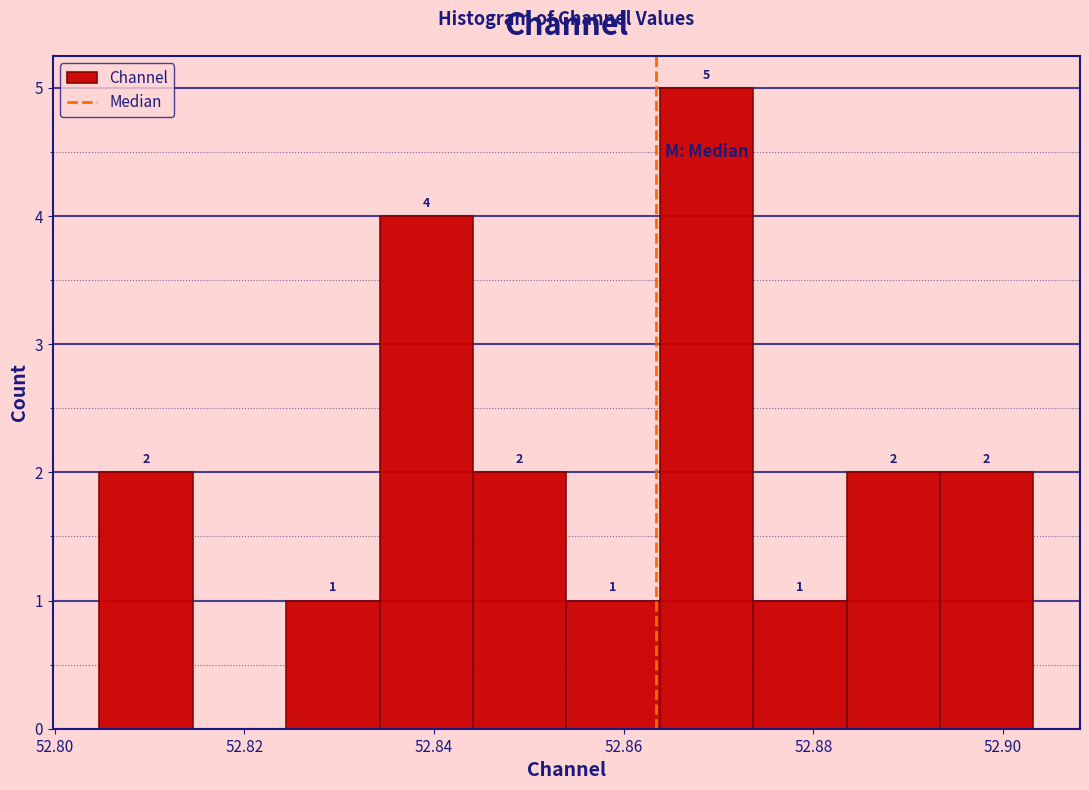

Which range on the x-axis has the tallest bar?

52.864 to 52.874